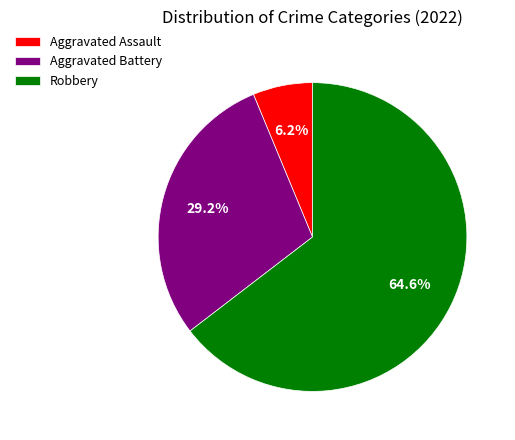

Rank the categories by value from highest to lowest.

Robbery, Aggravated Battery, Aggravated Assault